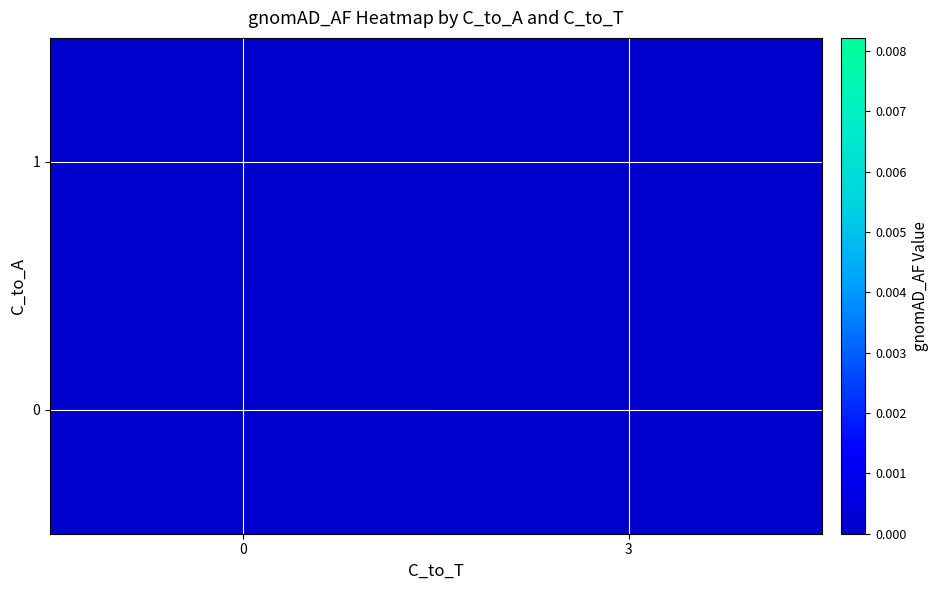

Count the number of categories in the chart.

2